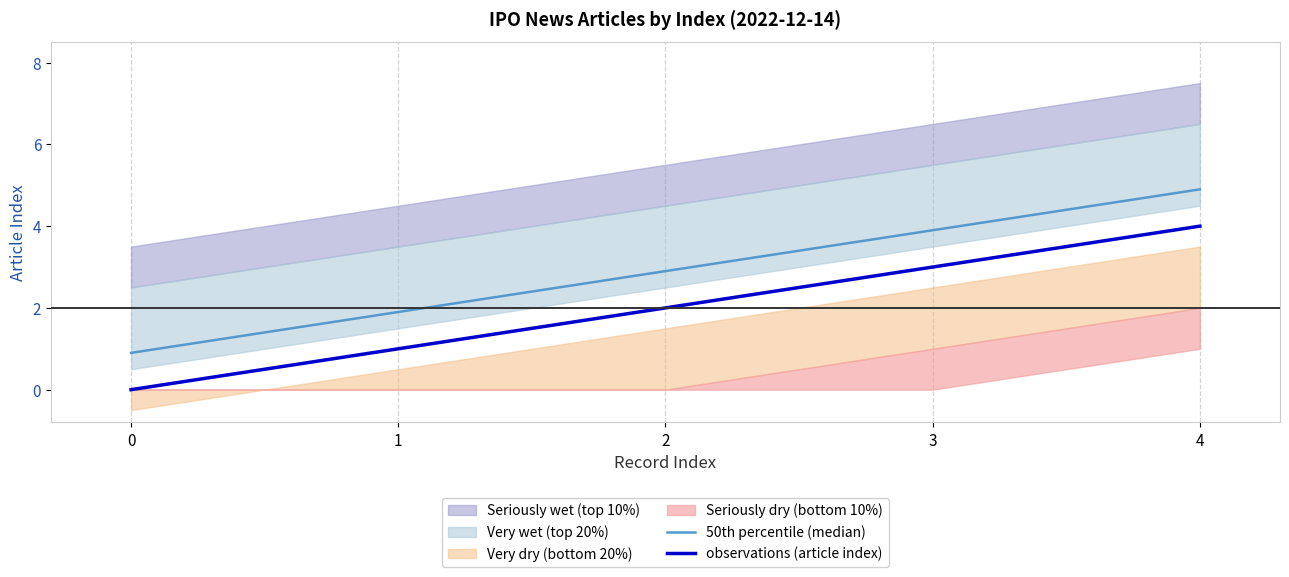

Rank the categories by observations (article index) value from lowest to highest.

0, 1, 2, 3, 4